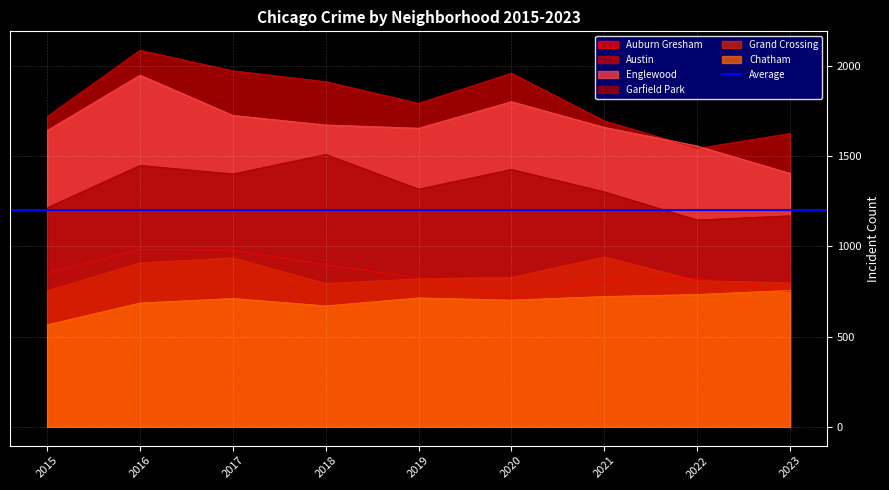

At which category does Austin reach its first local peak?

2016